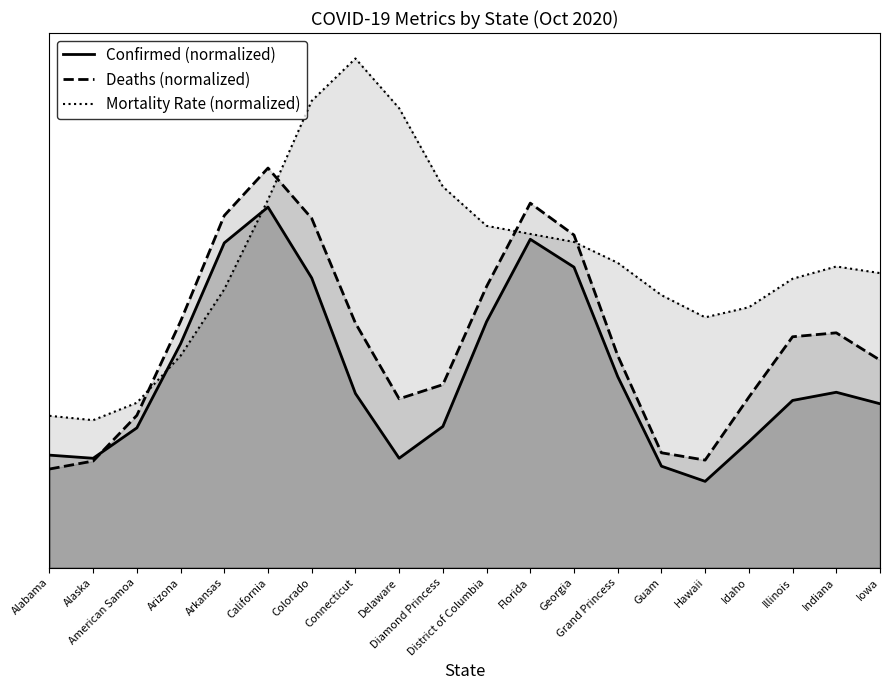

What is the label of the 12th point from the right?

Delaware